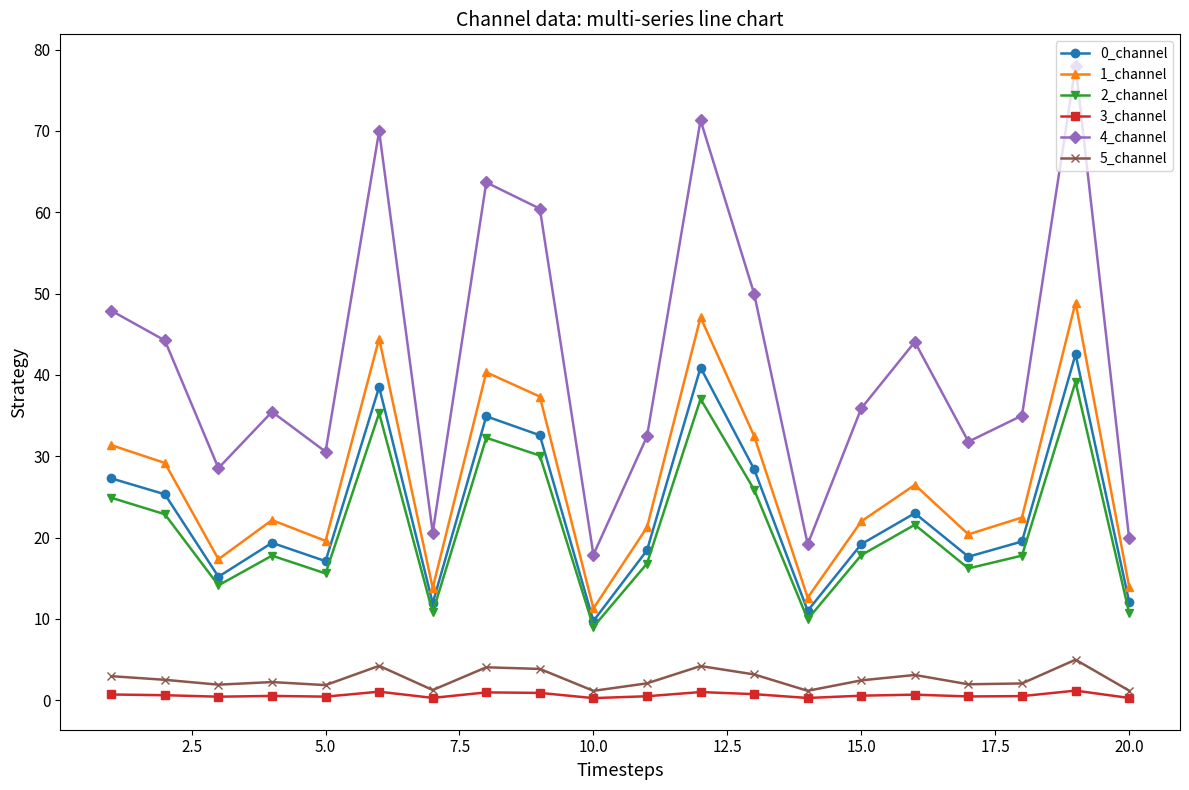

What are all the series names shown in the legend?

0_channel, 1_channel, 2_channel, 3_channel, 4_channel, 5_channel